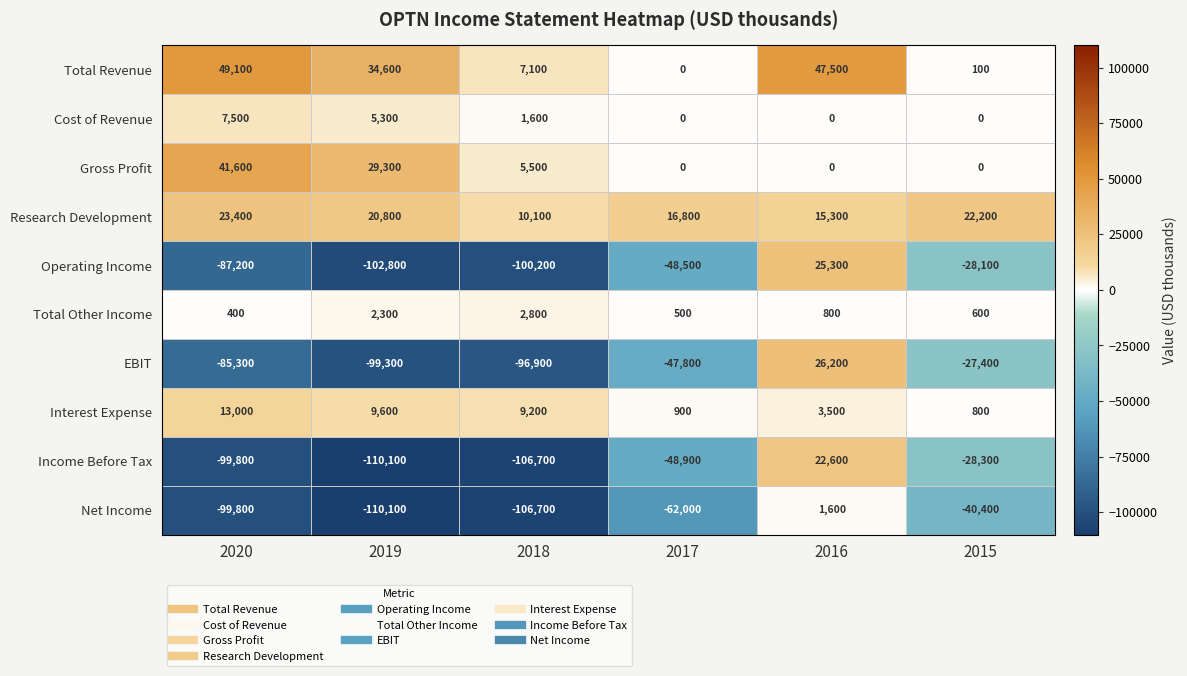

Rank the series by their maximum value, from highest to lowest.

Total Revenue, Gross Profit, EBIT, Operating Income, Research Development, Income Before Tax, Interest Expense, Cost of Revenue, Total Other Income, Net Income